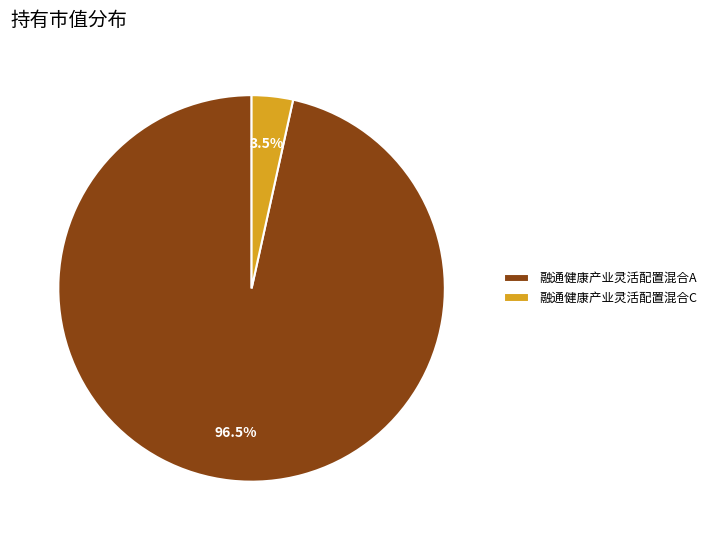

To the nearest percent, what is the average slice percentage?

50%